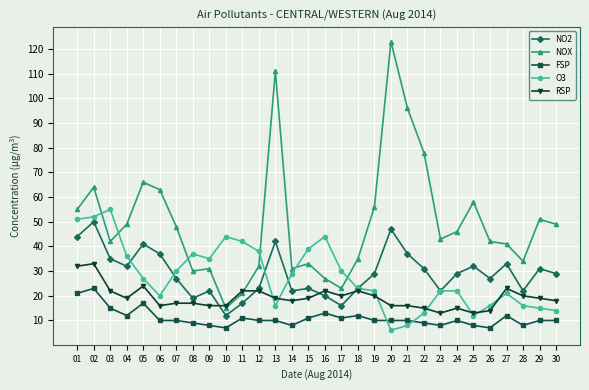

What is the greatest value displayed?

123